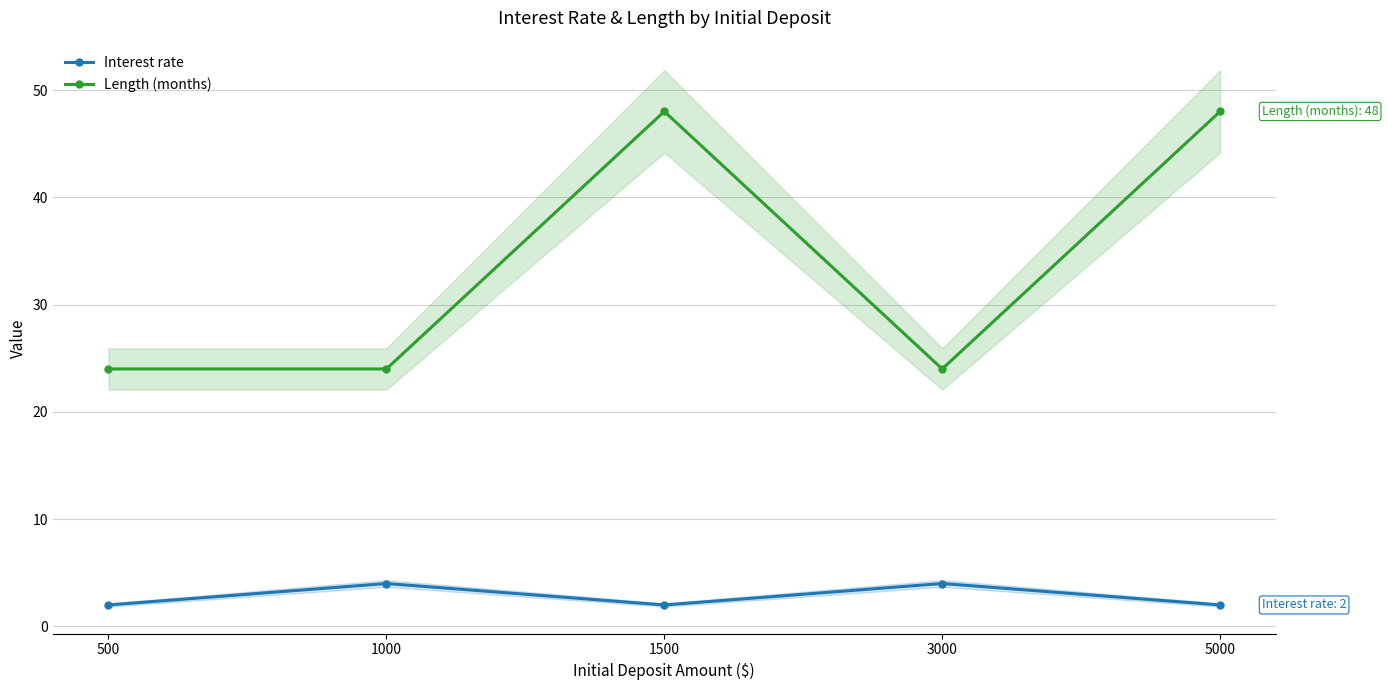

Reading left to right, what are all the values shown in this chart?

Interest rate: 2	4	2	4	2
Length (months): 24	24	48	24	48